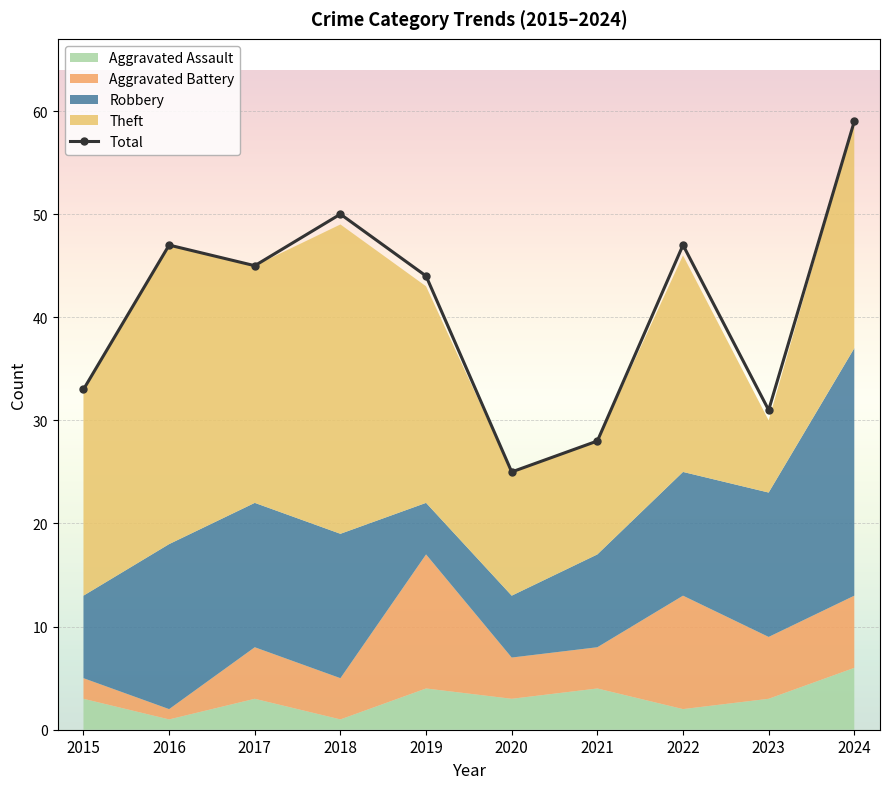

How many interior local peaks (higher than both neighbors) does the data have?

3